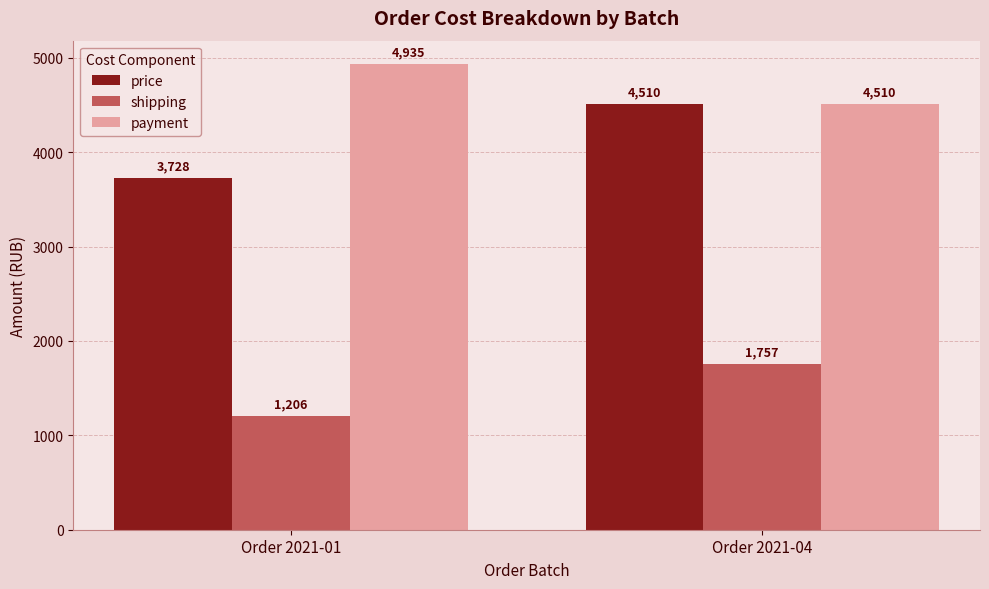

At which category does the chart reach its peak across all series?

Order 2021-01